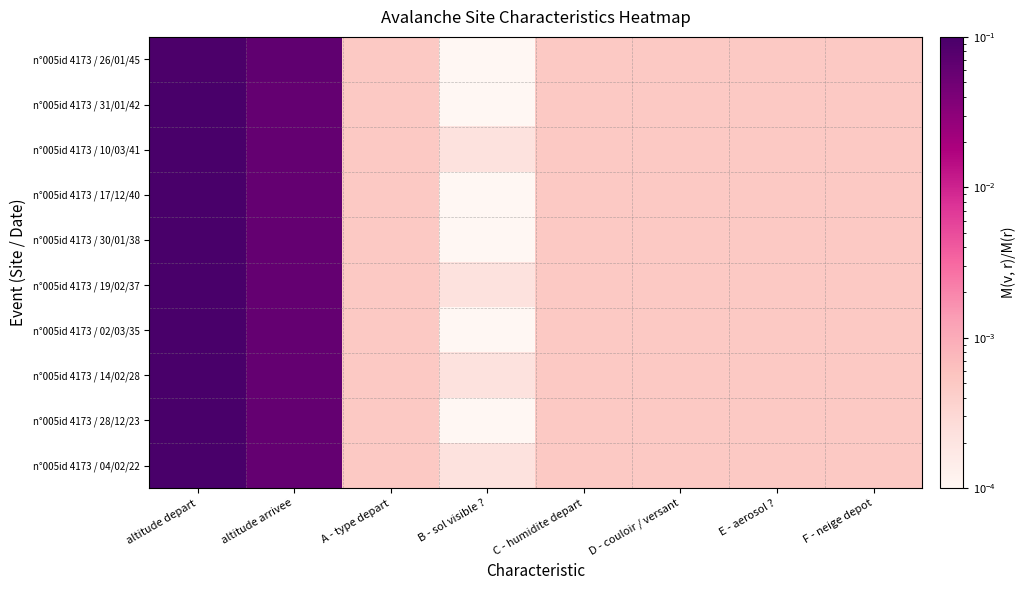

At which category is the sum across all series the highest?

altitude depart